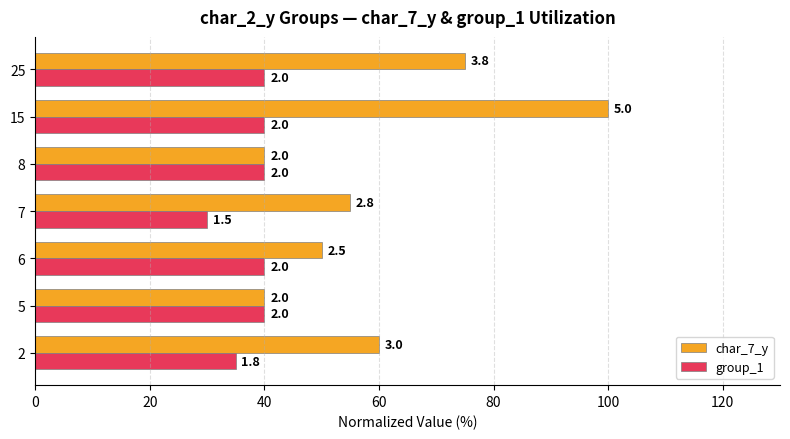

What are all the series names shown in the legend?

char_7_y, group_1